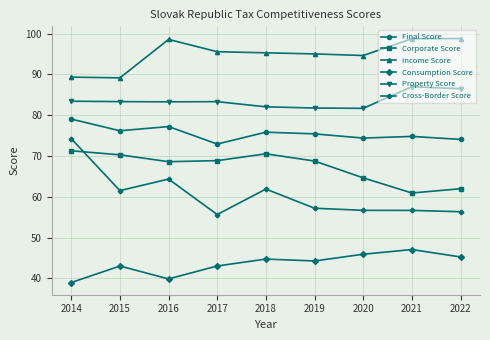

Between 2015 and 2016, which series saw the biggest shift?

Income Score